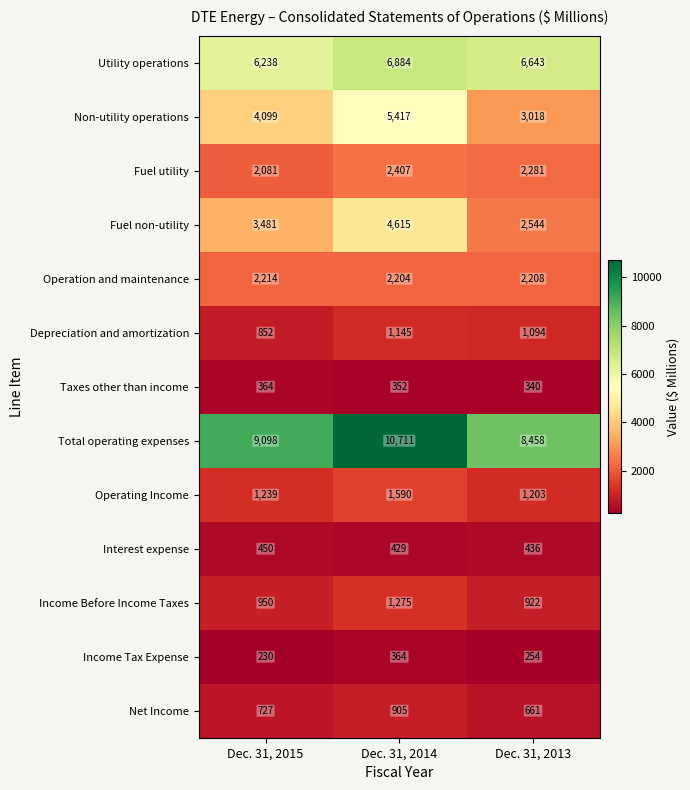

True or false: Fuel non-utility has a value of 1418 at Dec. 31, 2013.

False